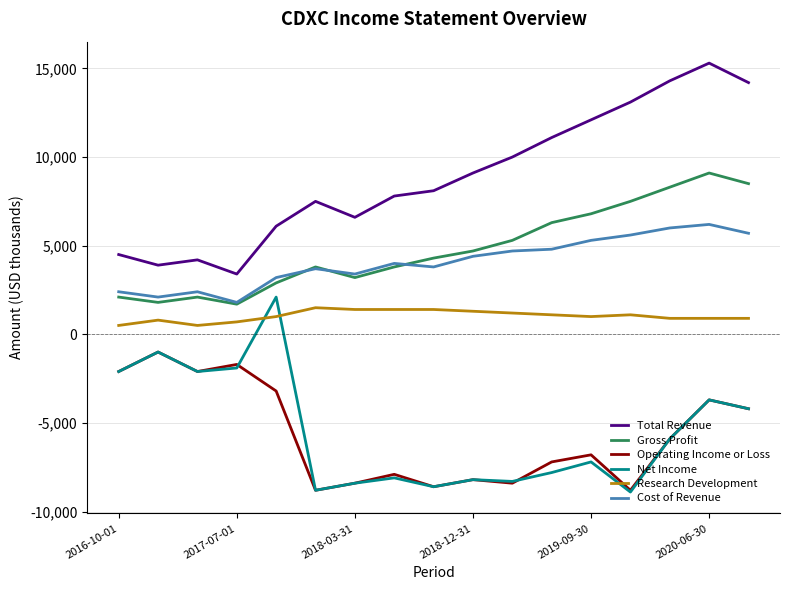

Which series has the widest spread of values?

Total Revenue